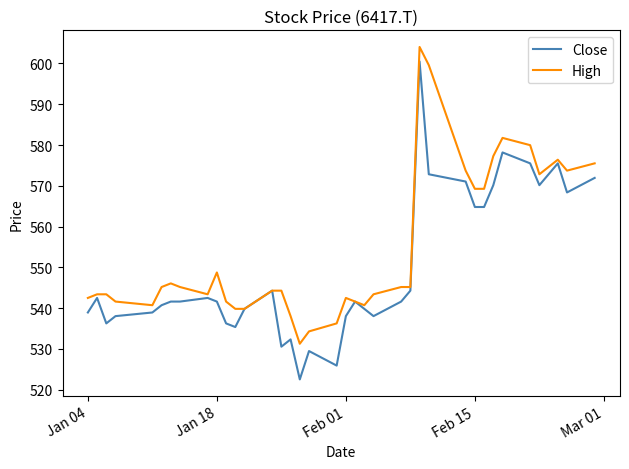

How many lines are shown in the chart?

2